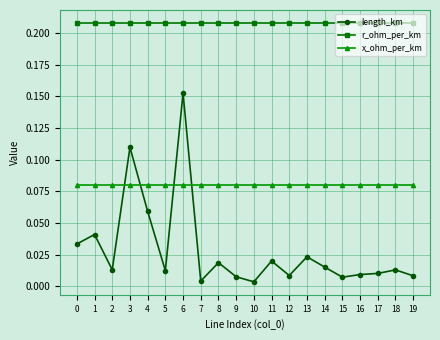

Is the value of length_km at 15 greater than the value of r_ohm_per_km at 7?

No